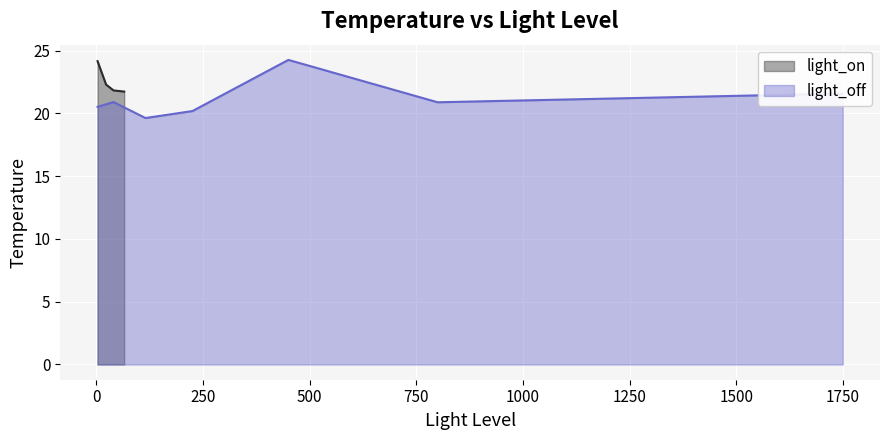

The light_on series shows 33.7 at 0. True or false?

False